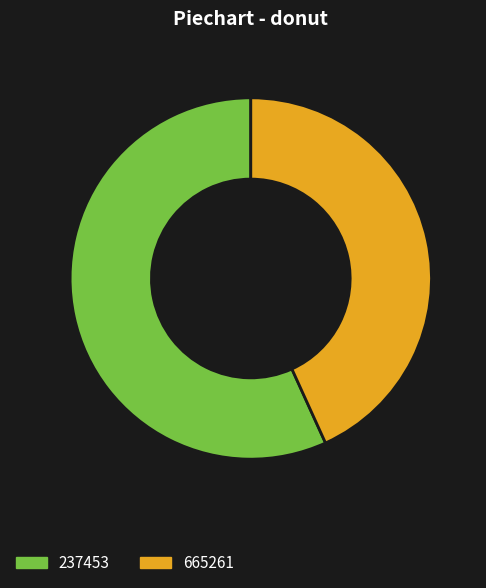

Is it true that 237453 is 57% of the pie?

True